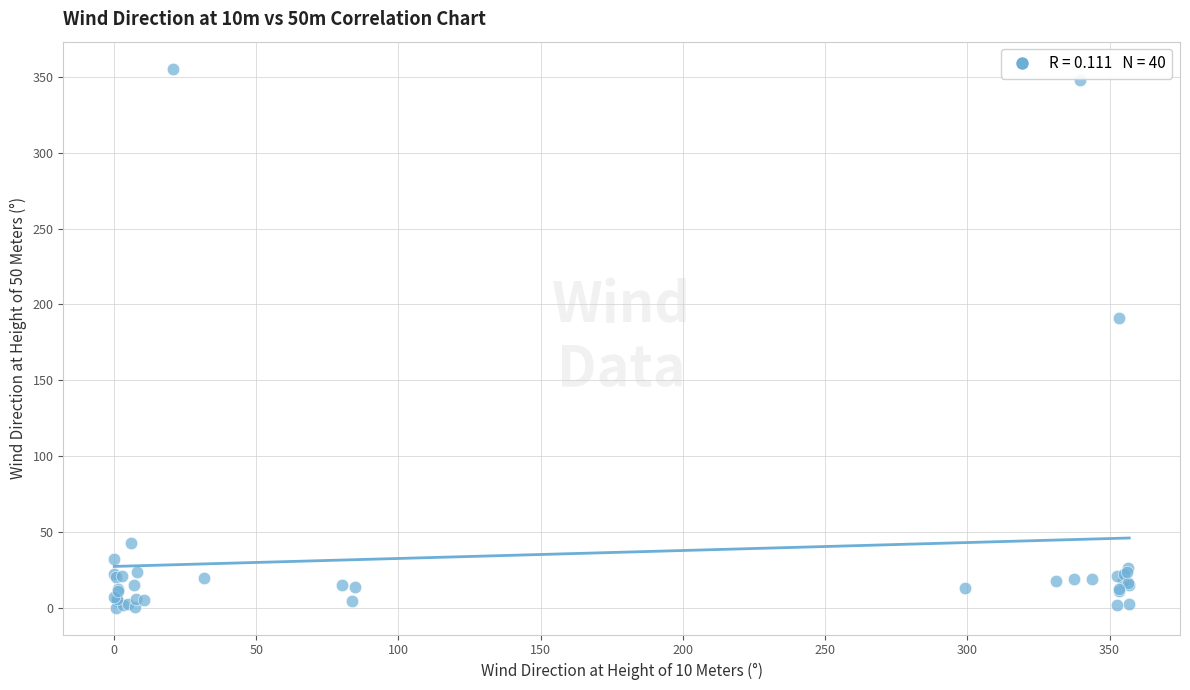

What Y value in the scatter plot is closest to 177?

190.7